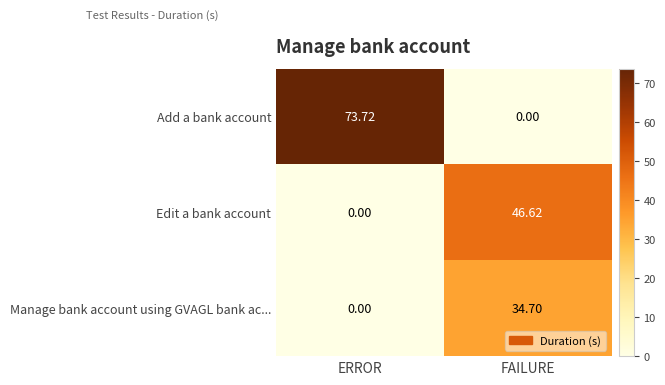

Where does the Manage bank account using GVAGL bank ac... series first go above 34?

FAILURE